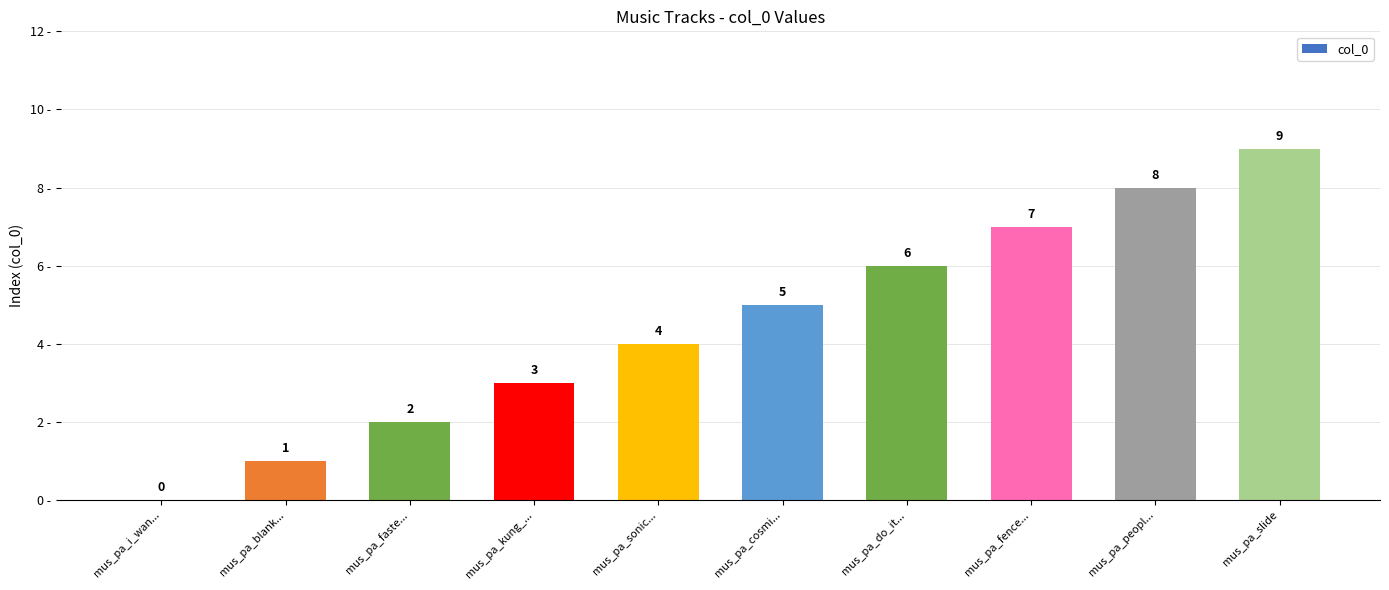

What is the change in value from mus_pa_cosmi... to mus_pa_fence...?

+2